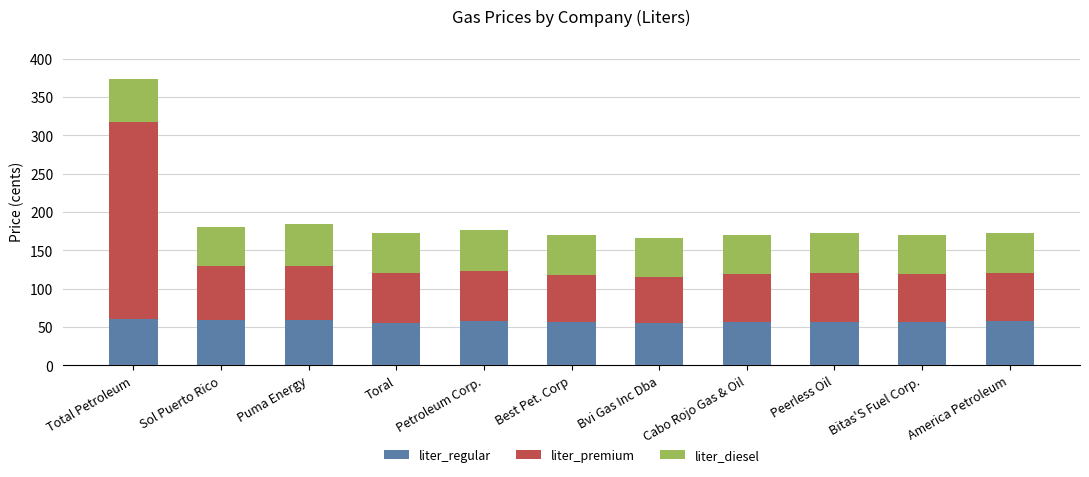

At which category is the sum across all series the highest?

Total Petroleum